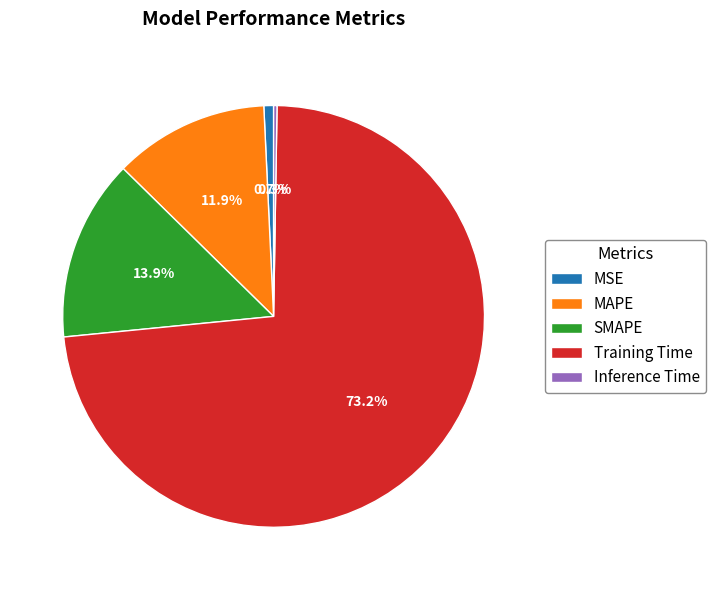

Which category has the biggest portion of the pie?

Training Time